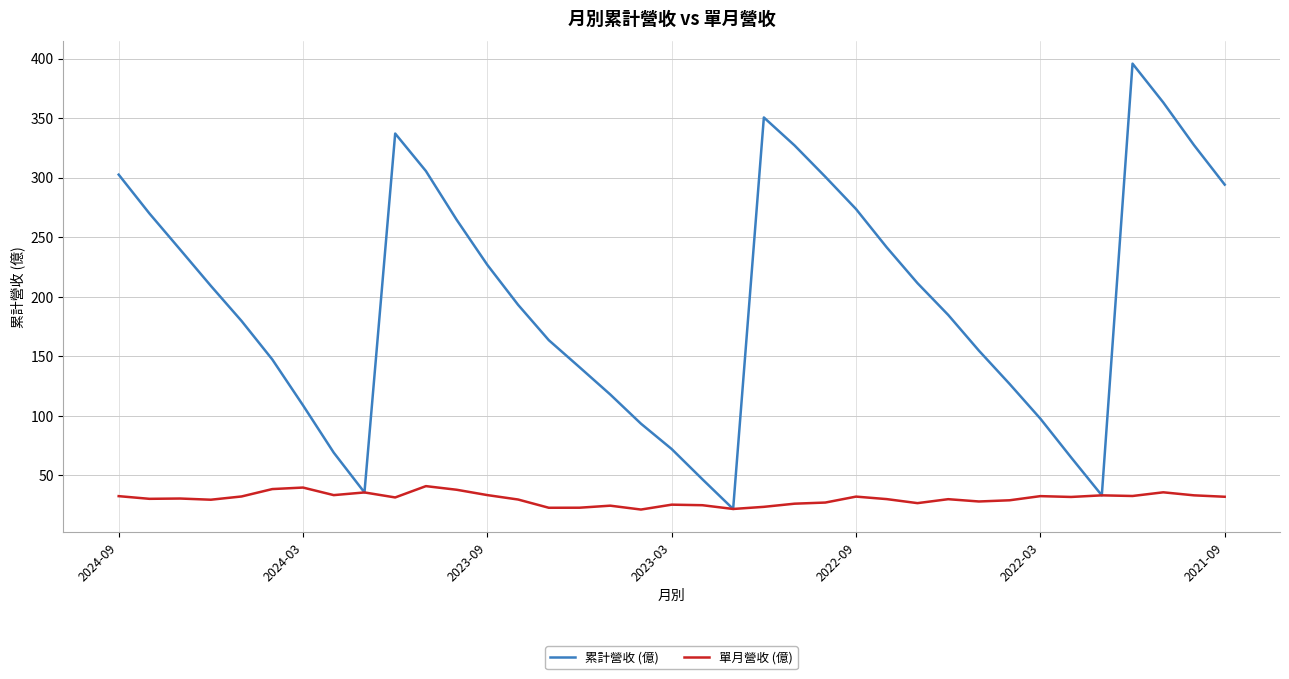

What is the greatest value displayed?

395.7